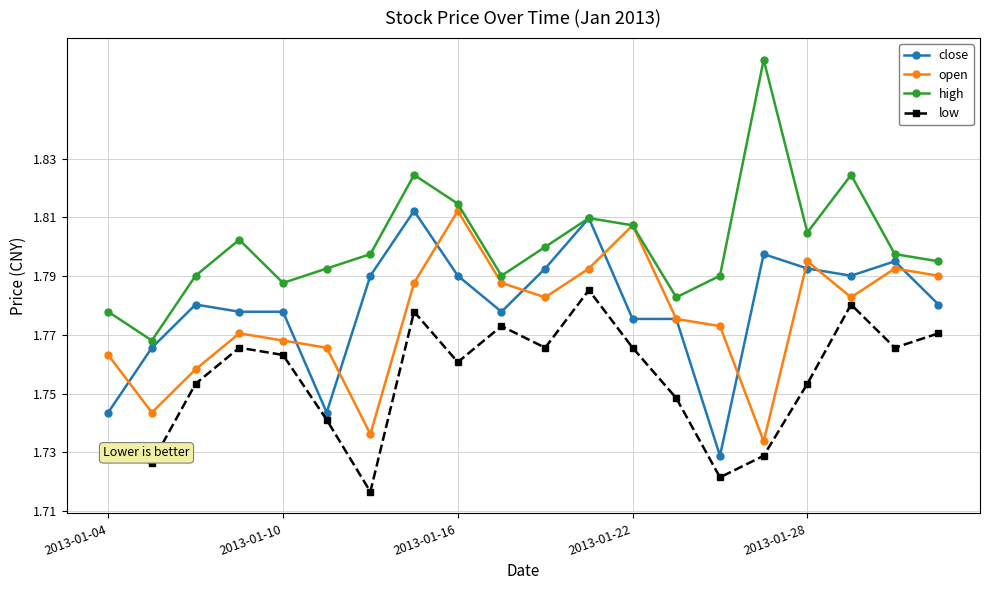

How many interior local peaks does the high series have?

5